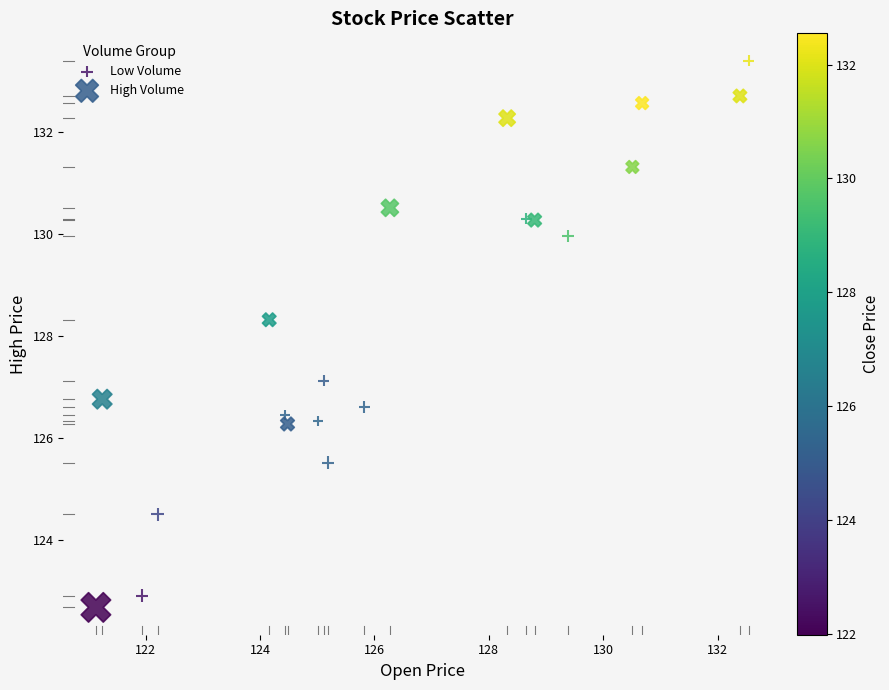

Which series reaches the maximum Y coordinate?

Low Volume